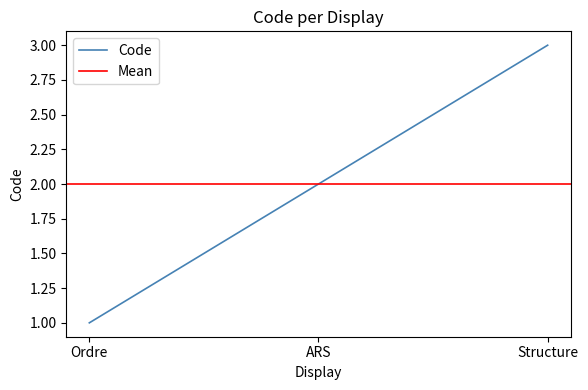

How many data points are less than 2?

1